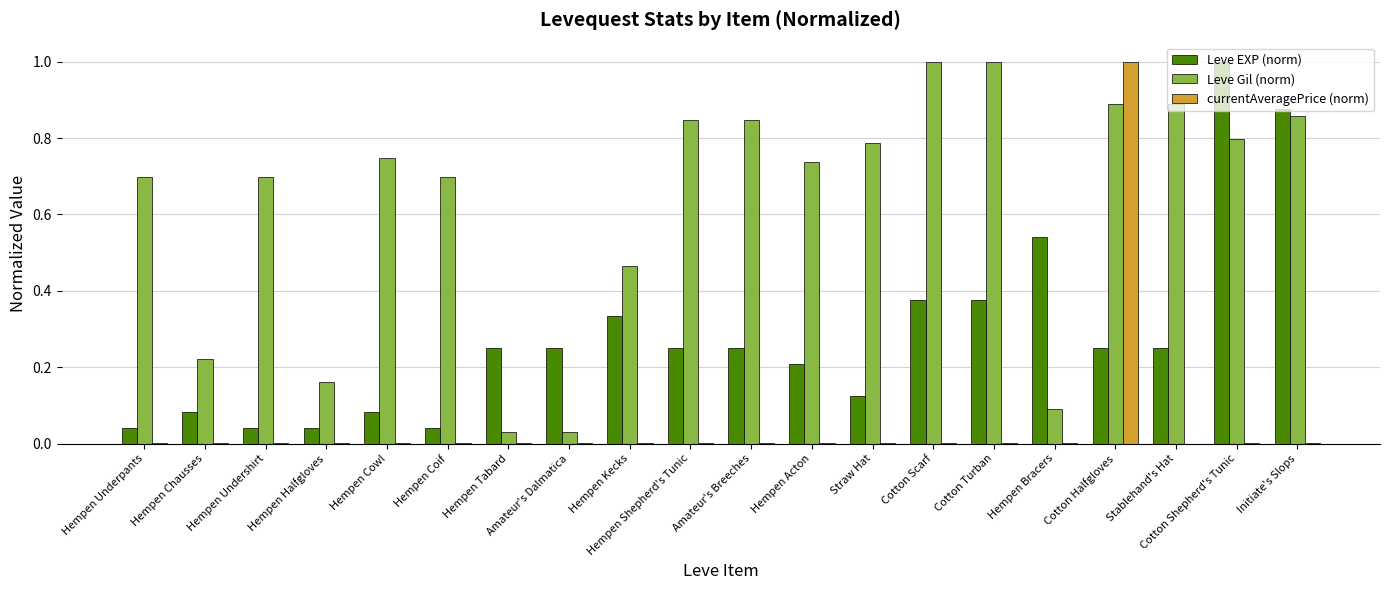

What is the sum of the currentAveragePrice (norm) values at Cotton Halfgloves and Hempen Coif?

1.0